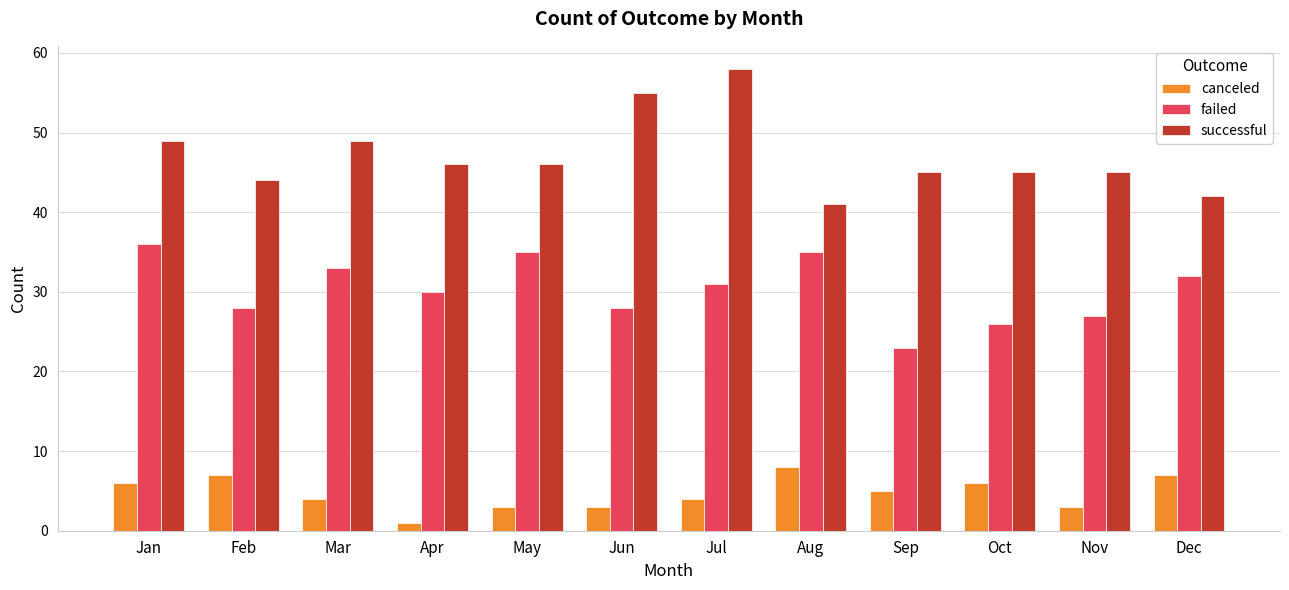

Reading left to right, list all the values displayed in this chart.

canceled: 6	7	4	1	3	3	4	8	5	6	3	7
failed: 36	28	33	30	35	28	31	35	23	26	27	32
successful: 49	44	49	46	46	55	58	41	45	45	45	42